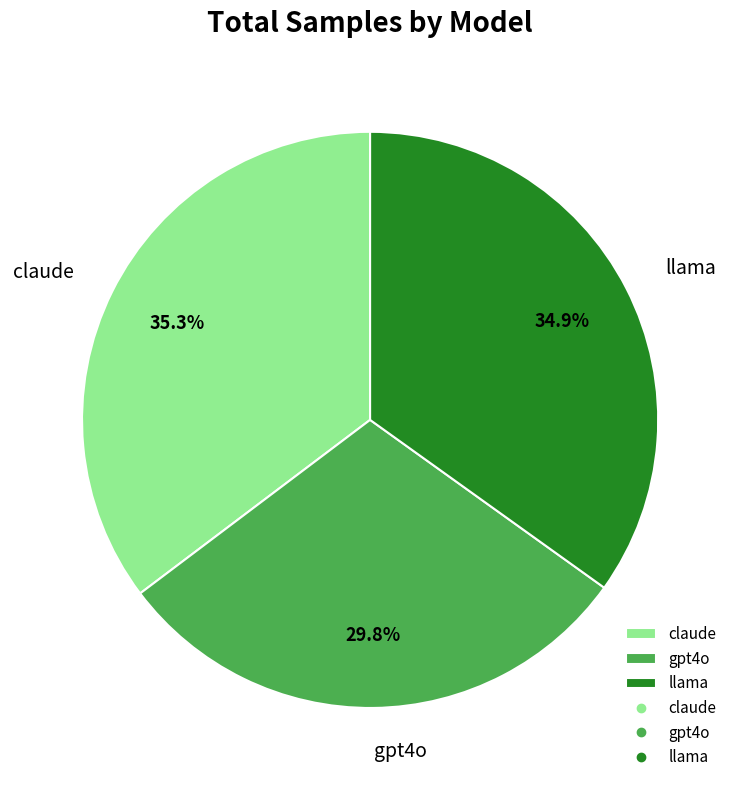

Combined, do gpt4o and claude account for over 50%?

Yes